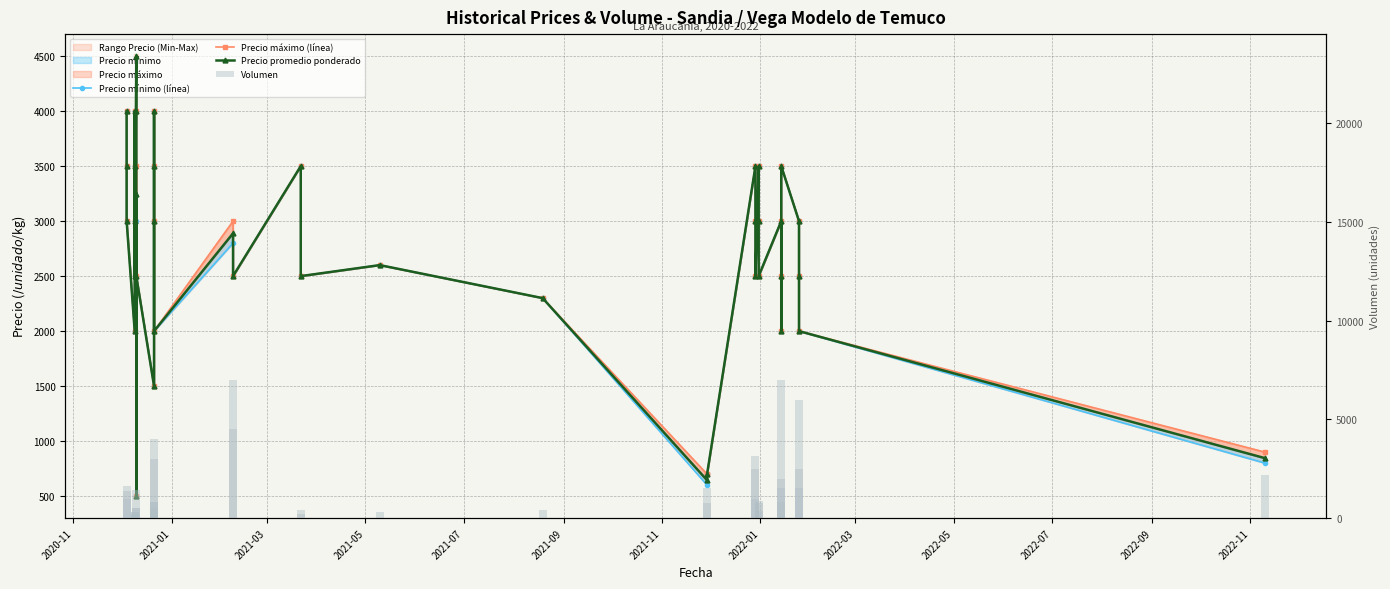

Reading left to right, list all the values displayed in this chart.

Precio mínimo (línea): 4000	3500	3000	2000	4000	3500	3000	2500	4500	4000	500	3000	2500	1500	4000	3500	3000	2000	2800	2500	3500	2500	2600	2300	600	700	3500	3000	2500	3500	3000	2500	3000	2500	2000	3500	3000	2500	2000	800
Precio máximo (línea): 4000	3500	3000	2000	4000	3500	3000	2500	4500	4000	500	3500	2500	1500	4000	3500	3000	2000	3000	2500	3500	2500	2600	2300	700	700	3500	3000	2500	3500	3000	2500	3000	2500	2000	3500	3000	2500	2000	900
Precio promedio ponderado: 4000	3500	3000	2000	4000	3500	3000	2500	4500	4000	500	3250	2500	1500	4000	3500	3000	2000	2889	2500	3500	2500	2600	2300	644	700	3500	3000	2500	3500	3000	2500	3000	2500	2000	3500	3000	2500	2000	845
Volumen: 950	1650	1350	300	50	200	200	300	100	500	500	1400	200	500	800	4000	3000	800	4500	7000	400	200	300	400	1530	750	950	2500	3150	350	850	750	2000	7000	1500	800	1500	6000	2500	2200